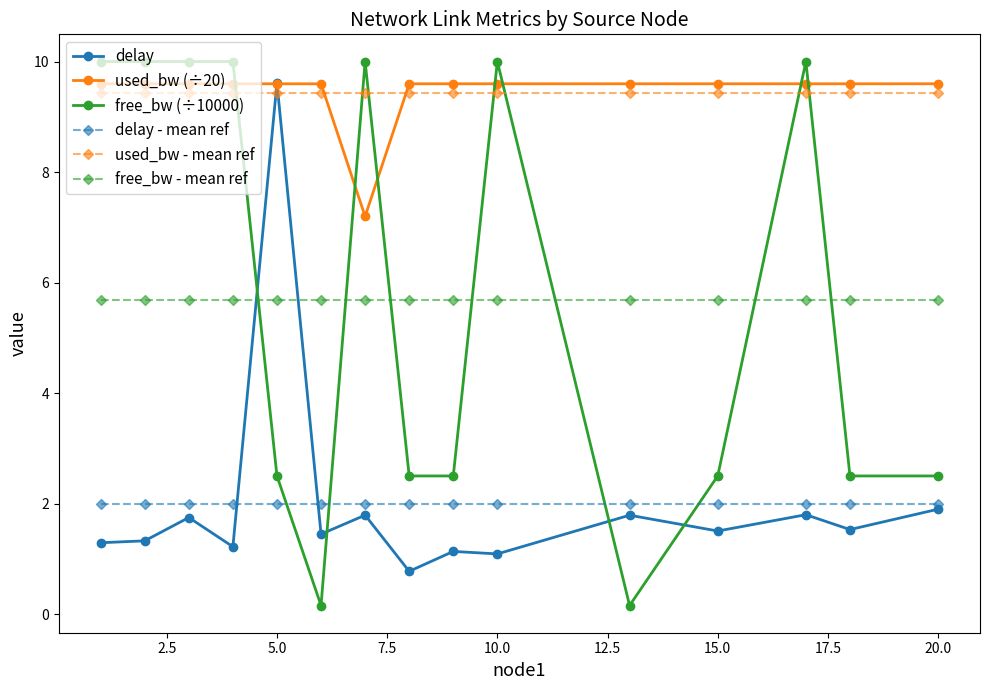

What is the value of the free_bw - mean ref point at the 15th from the left?

5.7